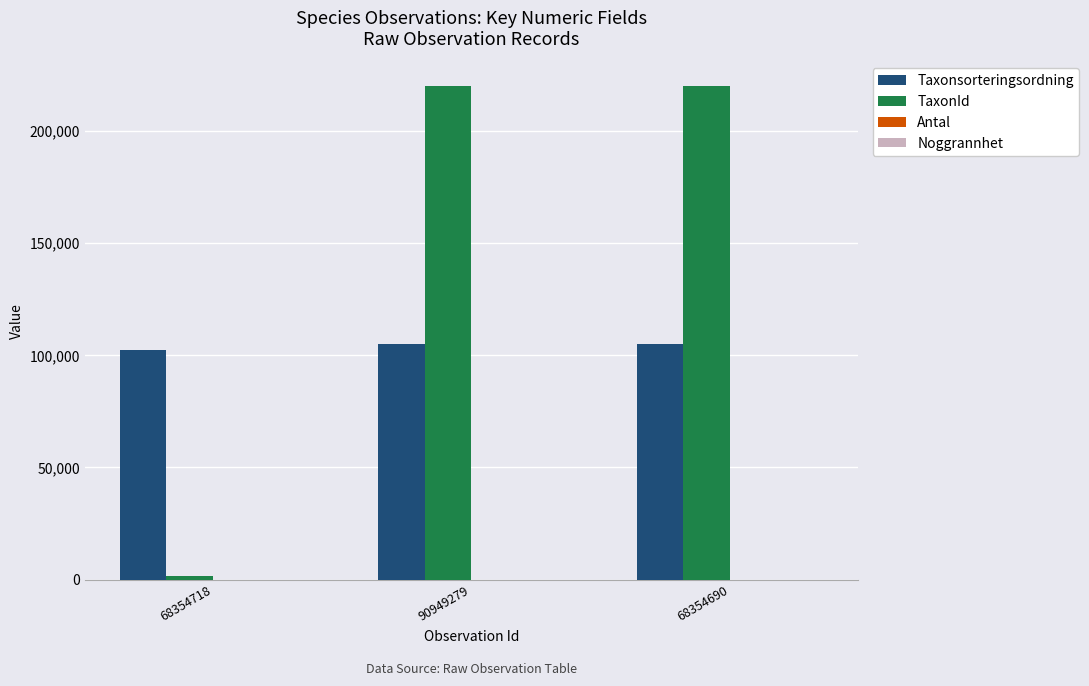

What is the greatest value displayed?

219955